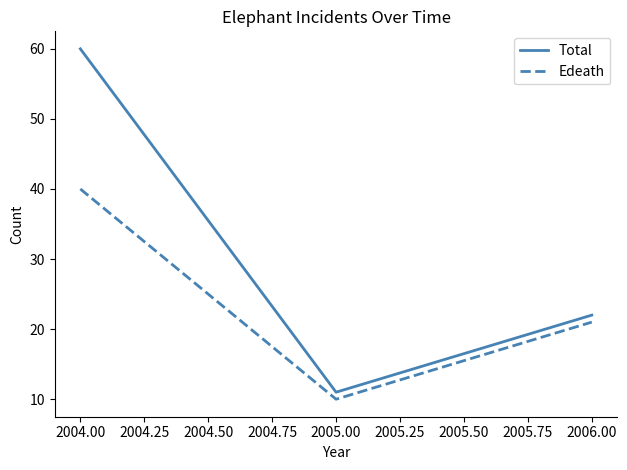

What position from the left is 2006.00?

3